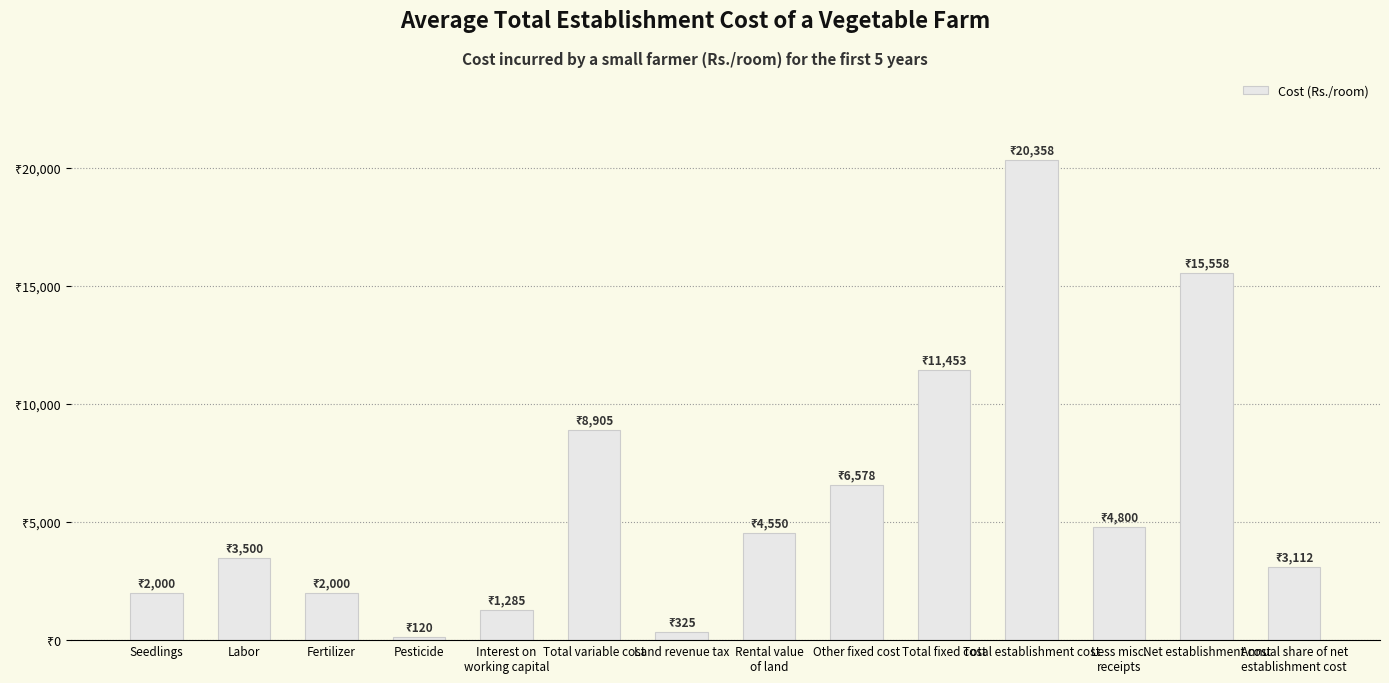

Are the bars grouped side by side (vs. stacked)?

No